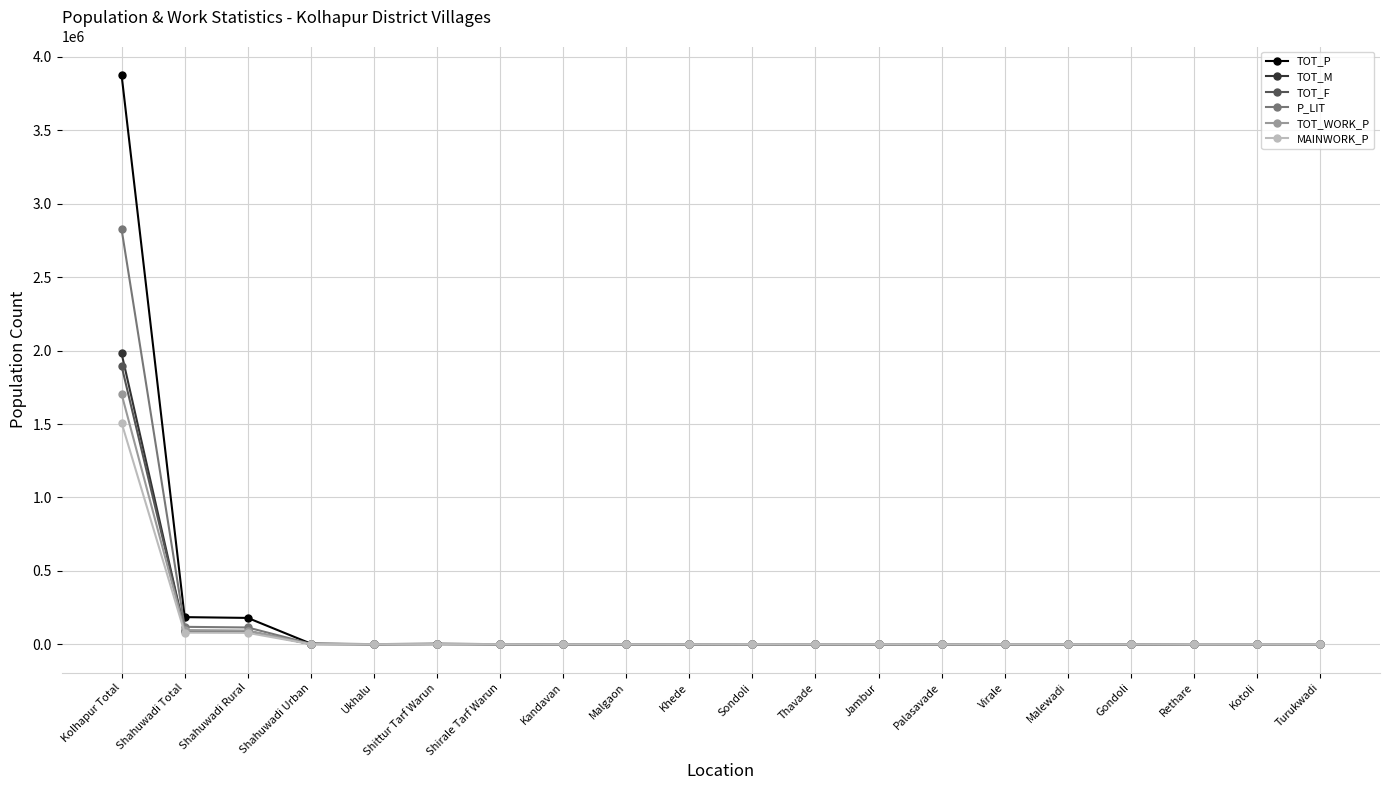

How many data points does each series have?

20